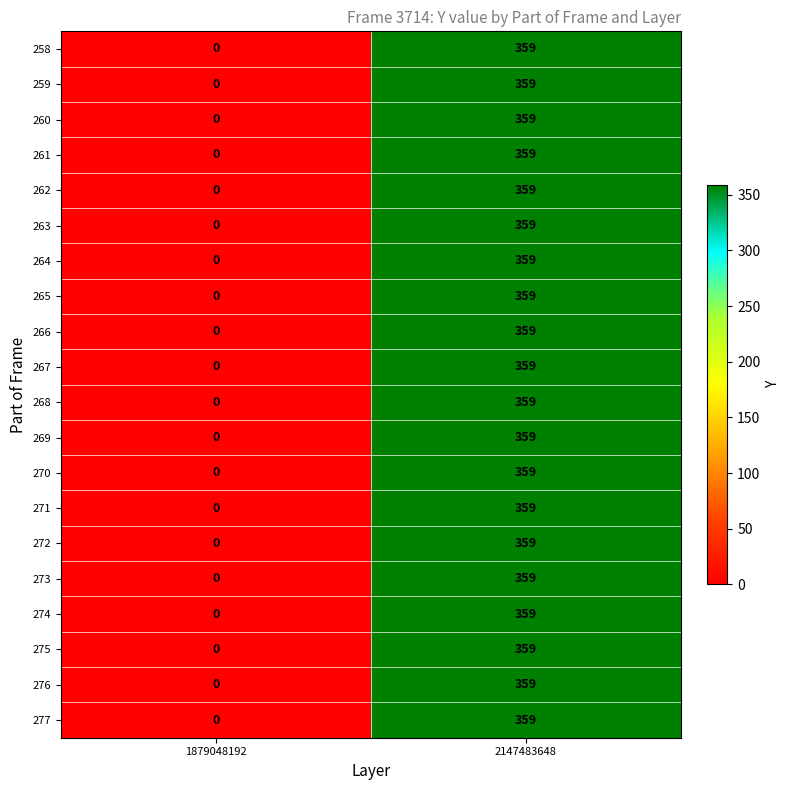

At how many categories does at least one series exceed 315?

1